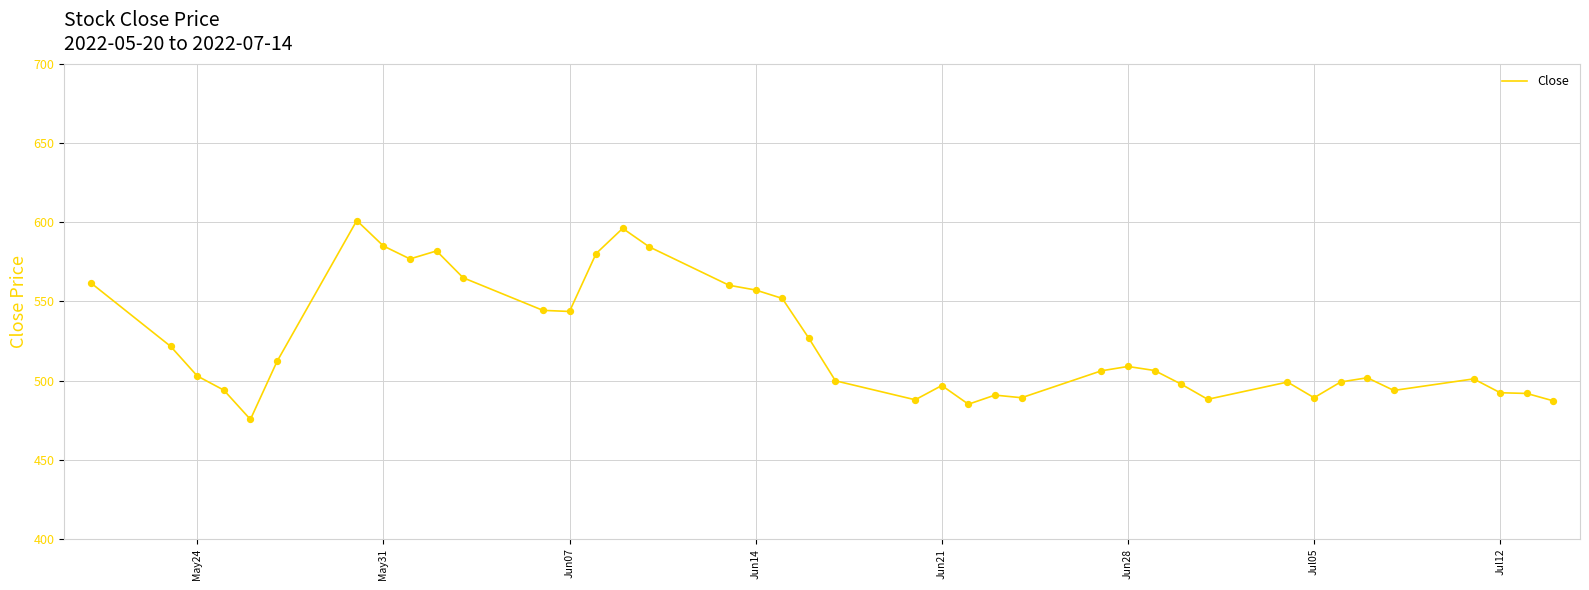

What is the difference between the maximum and minimum values?

125.7